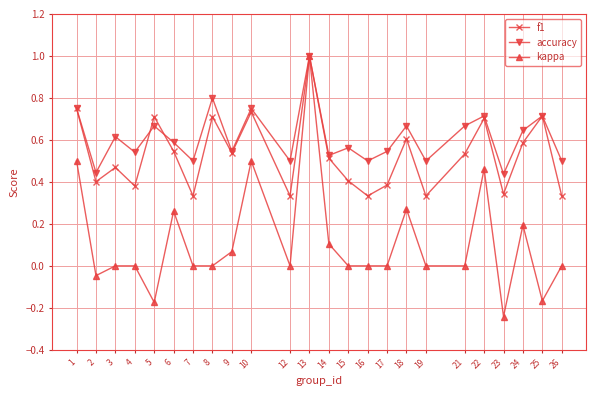

Which series has the largest range (max minus min)?

kappa